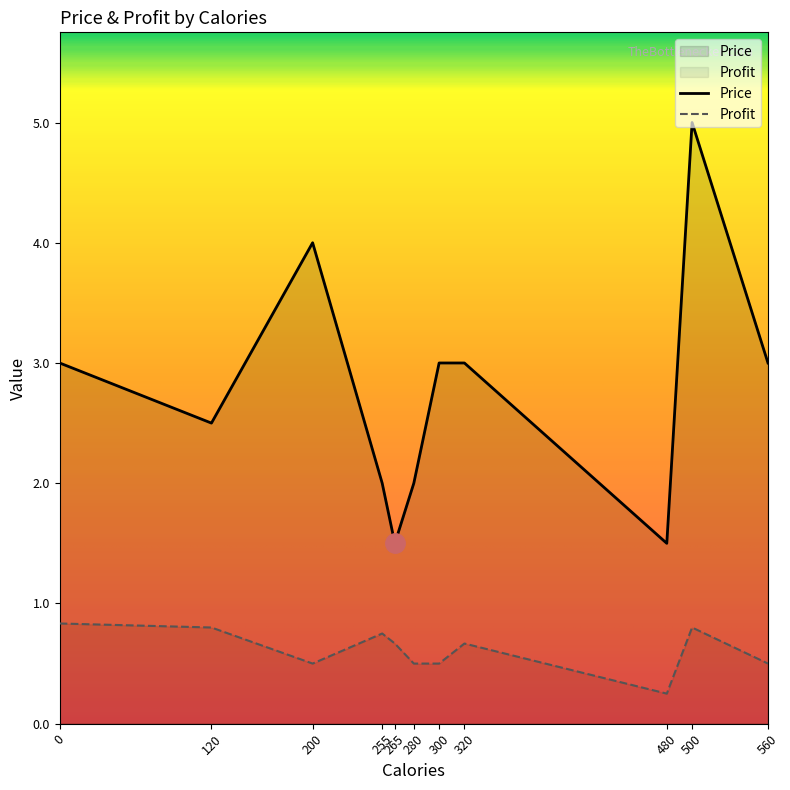

What is the difference between the maximum and minimum values in the Price series?

3.5